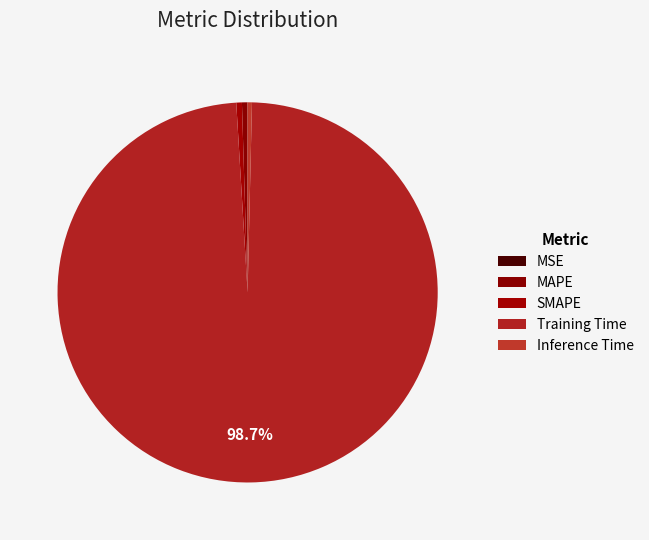

What is the change in value from SMAPE to Training Time?

+3.2